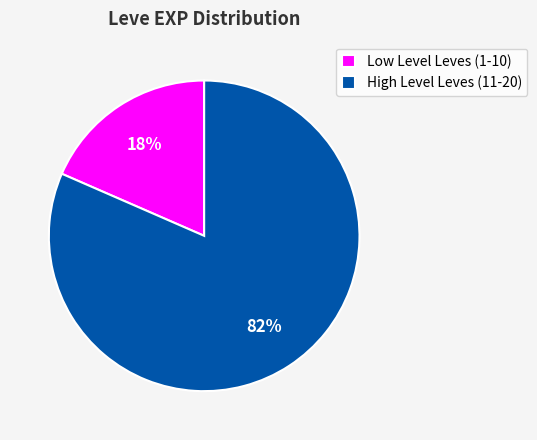

Combined, do Low Level Leves (1-10) and High Level Leves (11-20) account for over 50%?

Yes